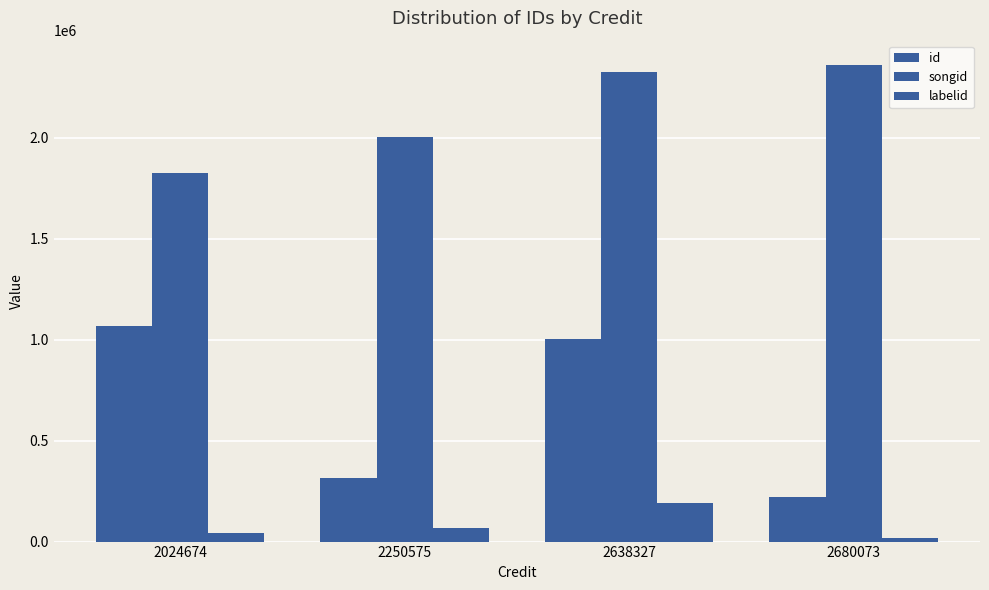

At which category does the chart reach its minimum across all series?

2680073